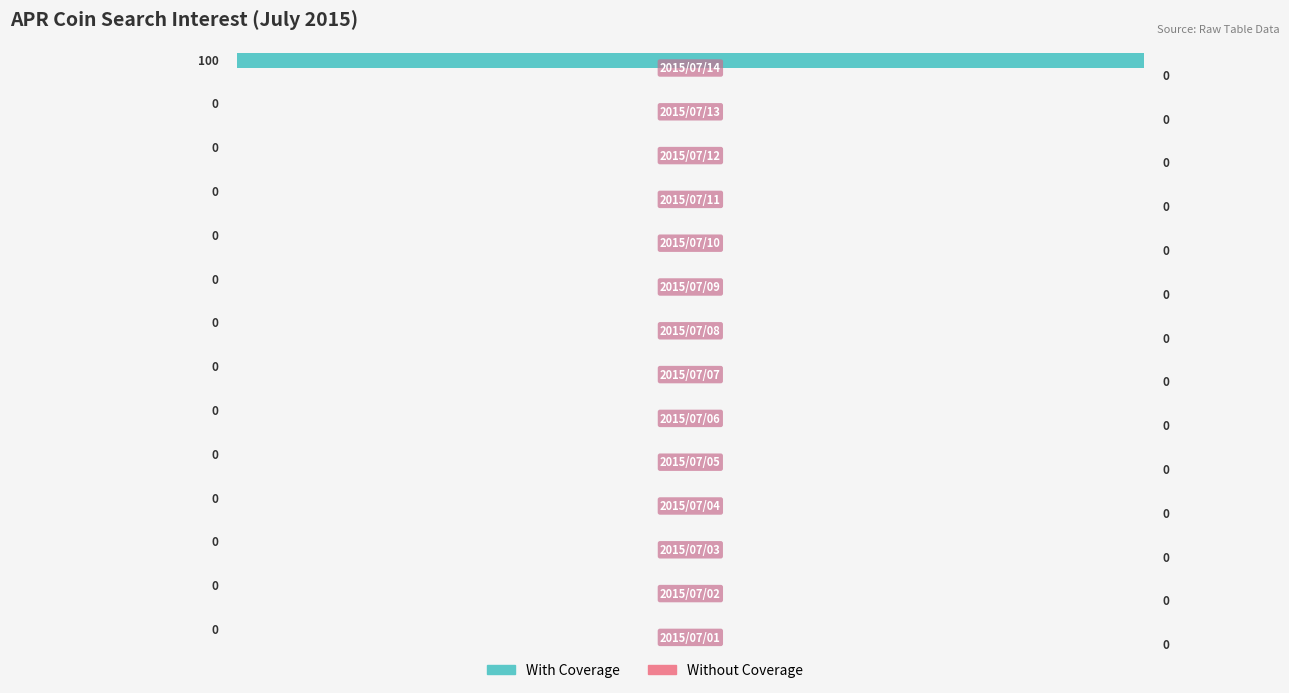

What is the maximum value shown in the chart?

100